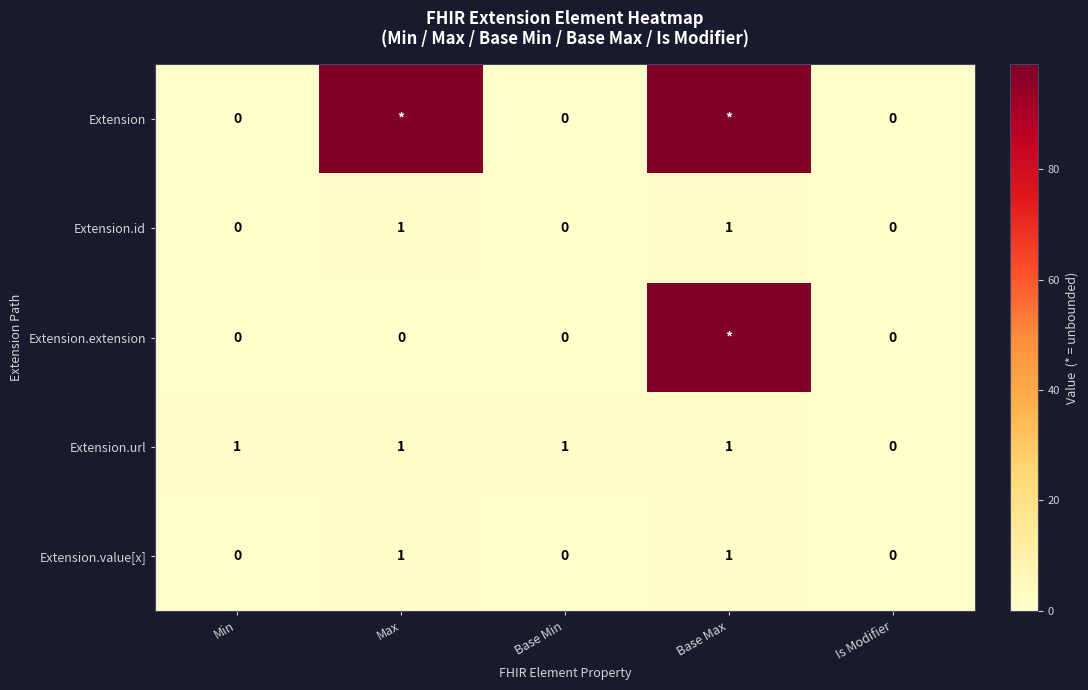

What is the total value across all series at Max?

102